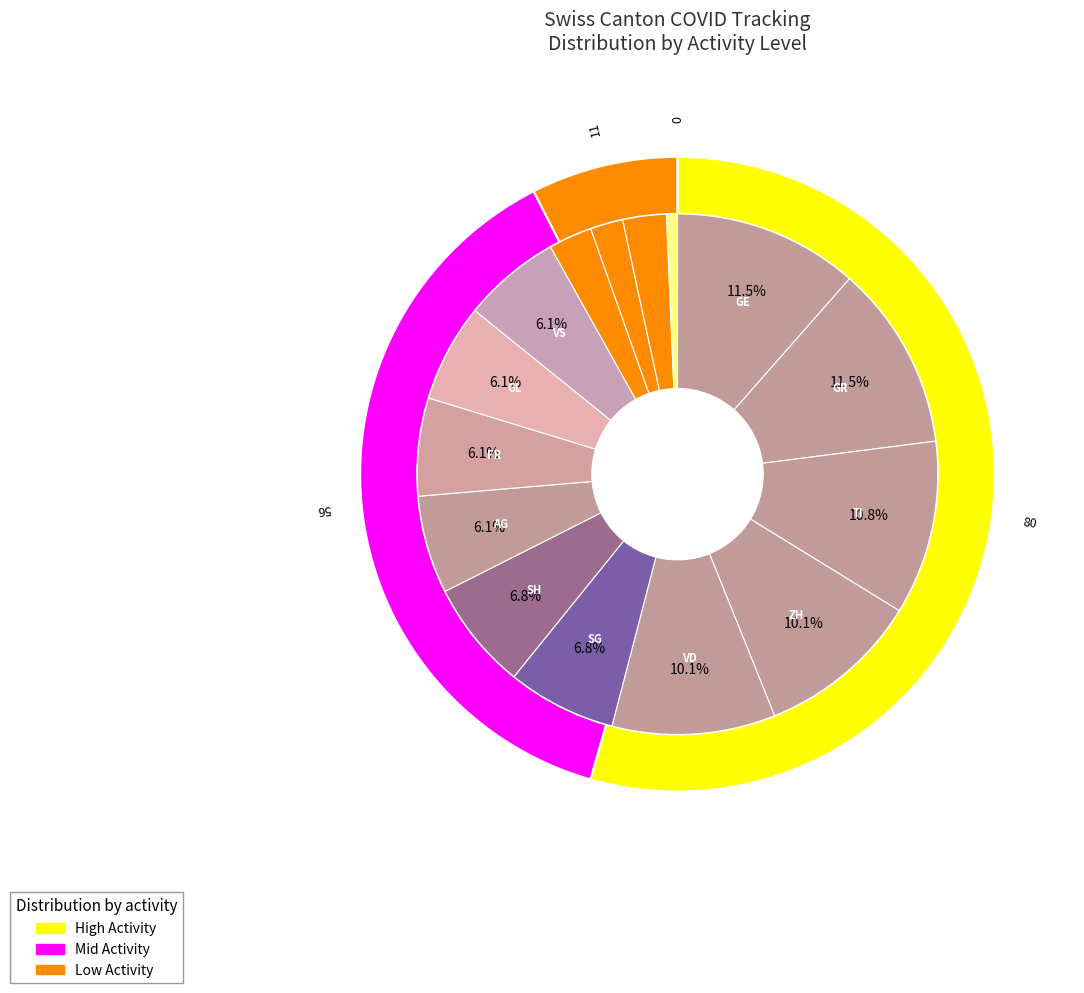

Is it true that 2020-06-07 is 0% of the pie?

True